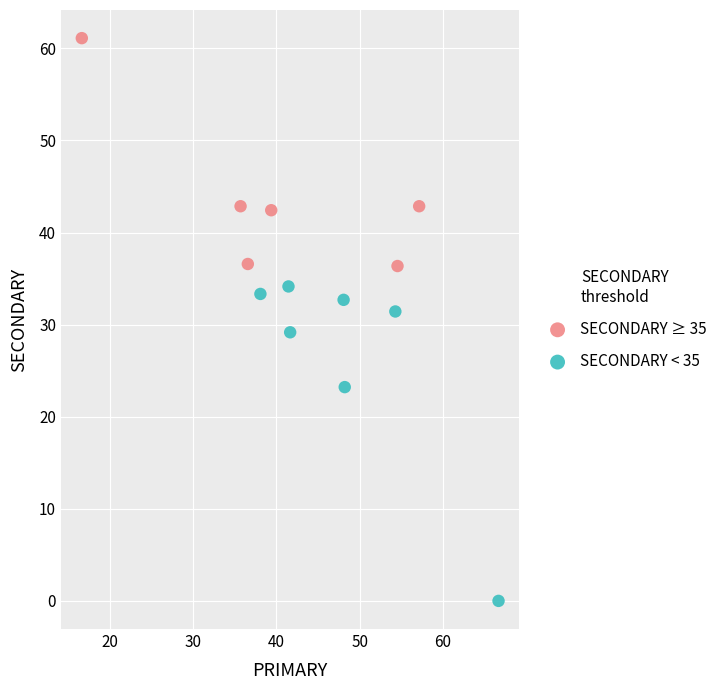

Which series contains the highest Y value?

SECONDARY ≥ 35